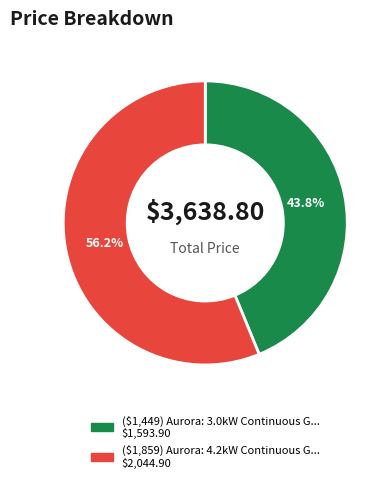

Is there a majority slice in this chart?

Yes